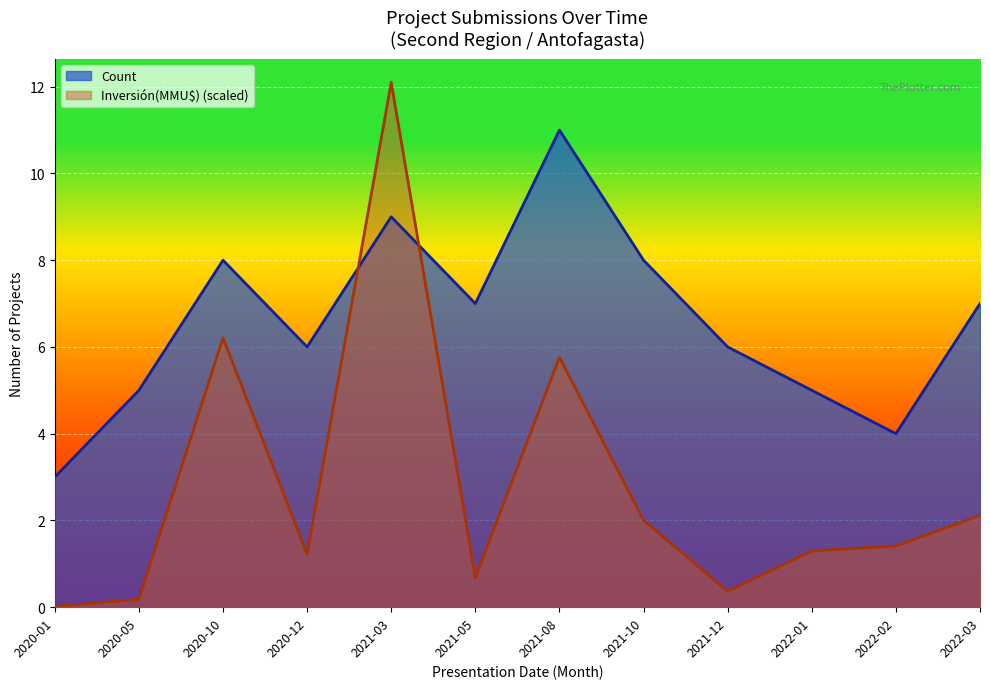

Rank the series by their maximum value, from lowest to highest.

Count, Inversión(MMU$)